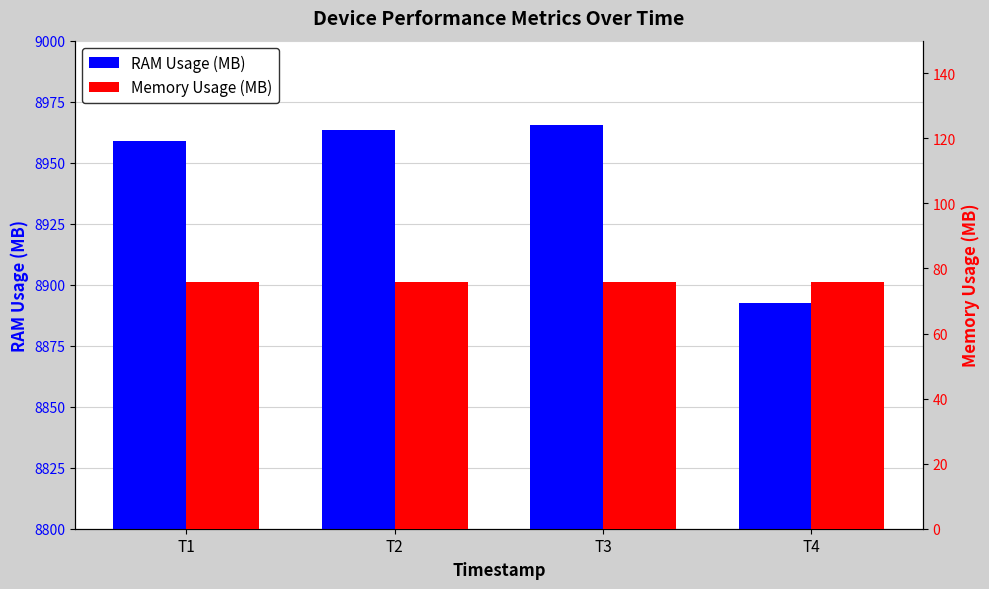

What is the spread (max minus min) of values at T3?

8889.6